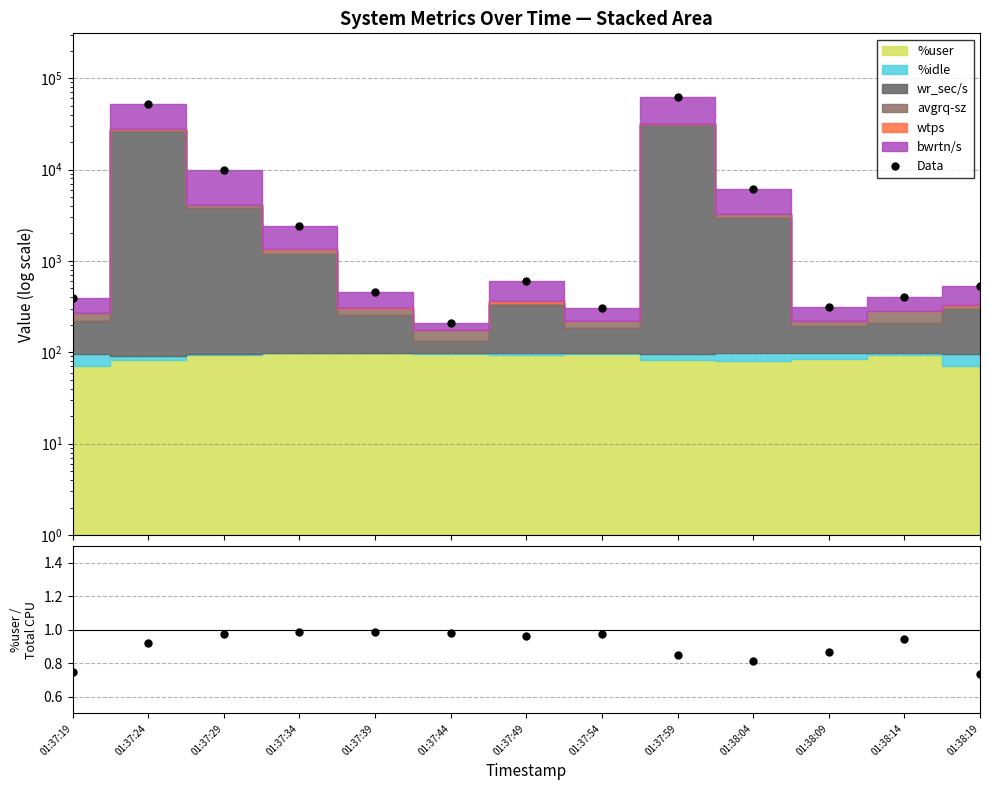

Reading left to right, what are all the values shown in this chart?

01:37:19=397.6	01:37:24=52487.8	01:37:29=9951.8	01:37:34=2435.9	01:37:39=457.8	01:37:44=208.4	01:37:49=596.1	01:37:54=305.3	01:37:59=61964.4	01:38:04=6177.7	01:38:09=317.0	01:38:14=398.1	01:38:19=535.3